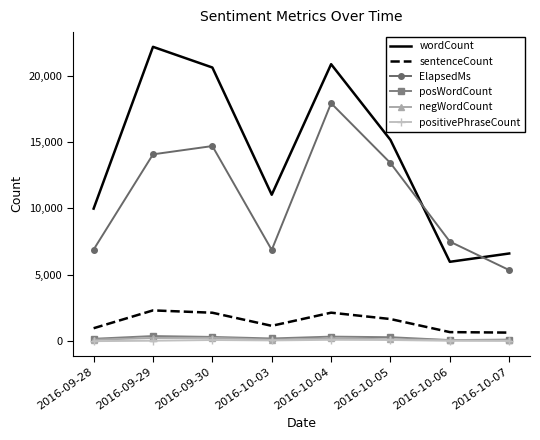

True or false: sentenceCount and wordCount intersect in this chart.

False